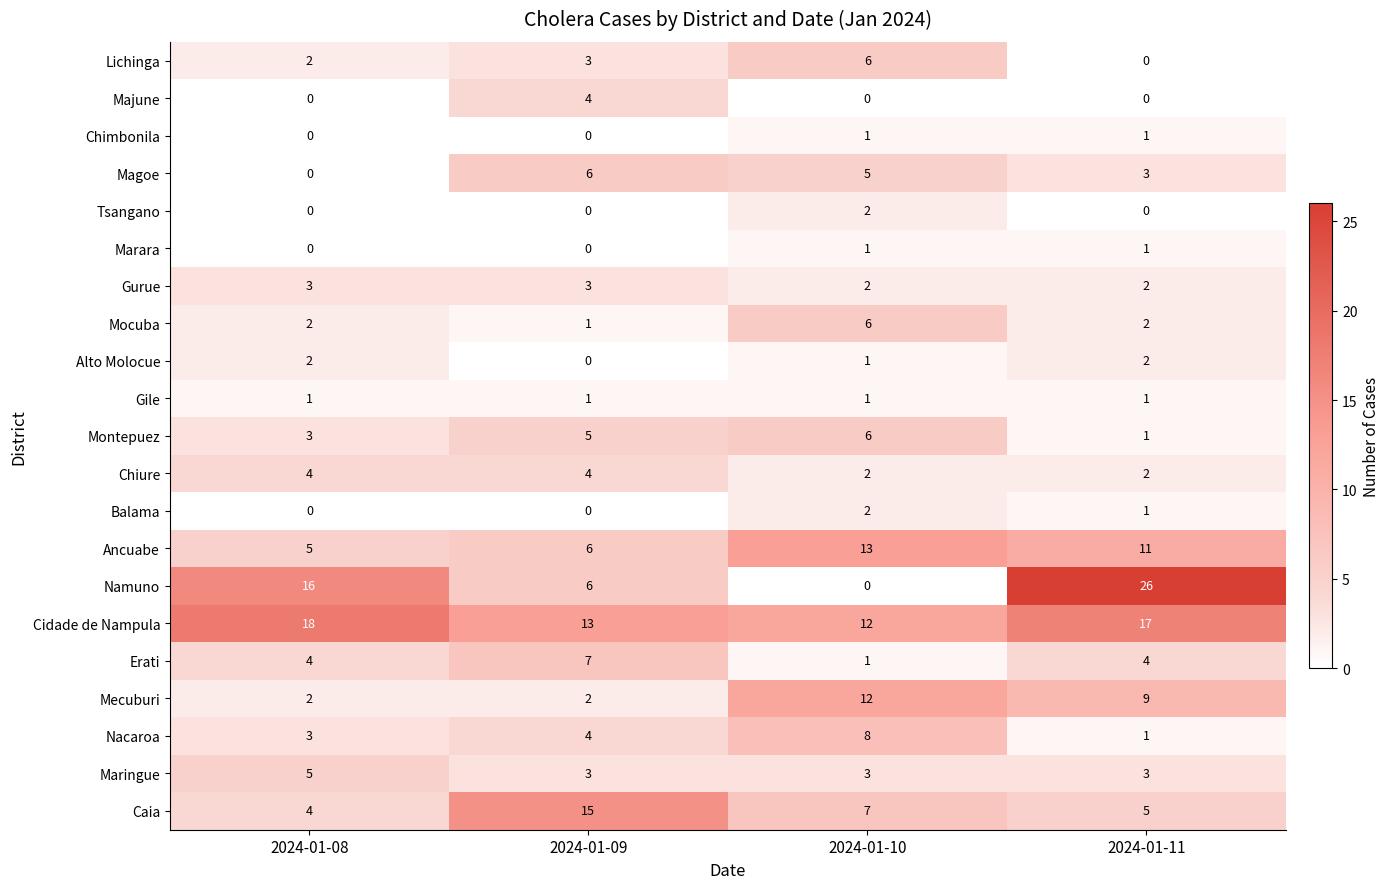

What is the sum of all Magoe values?

14